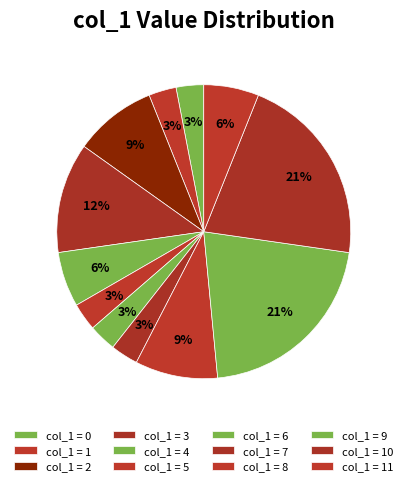

How many segments does this pie chart have?

12